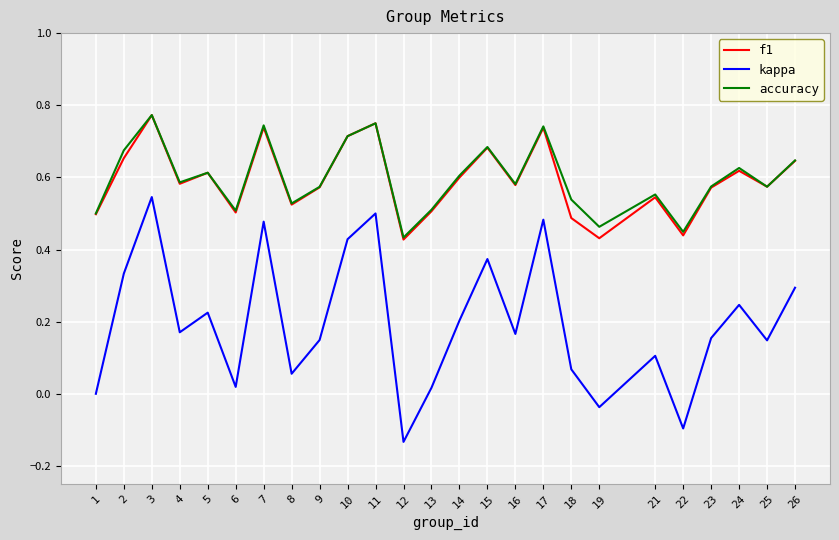

True or false: kappa and accuracy cross at least once.

False